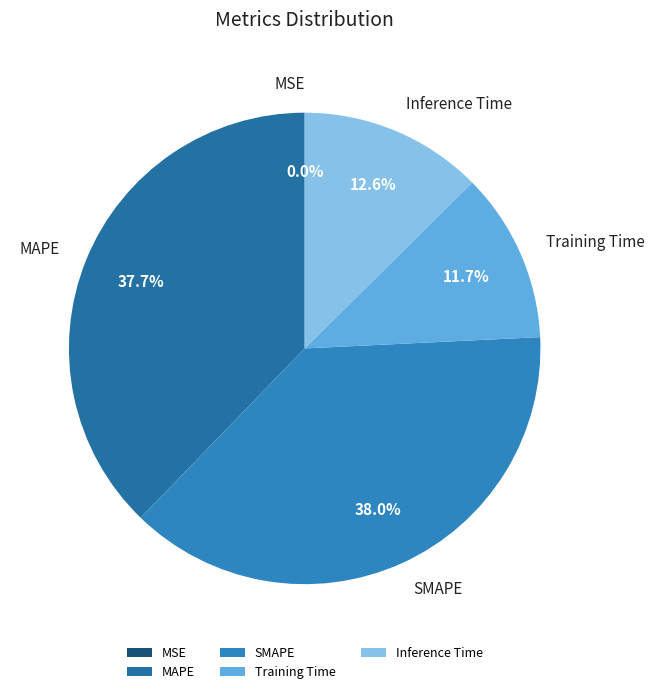

Does Inference Time represent more than half of the total?

No